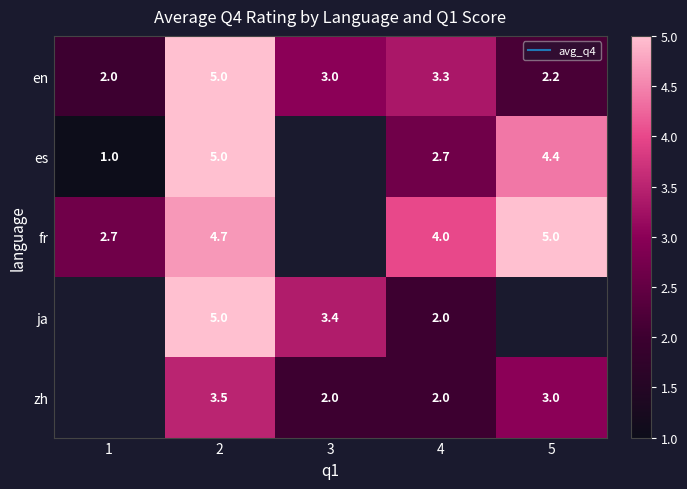

Between 4 and 2, which is larger?

2